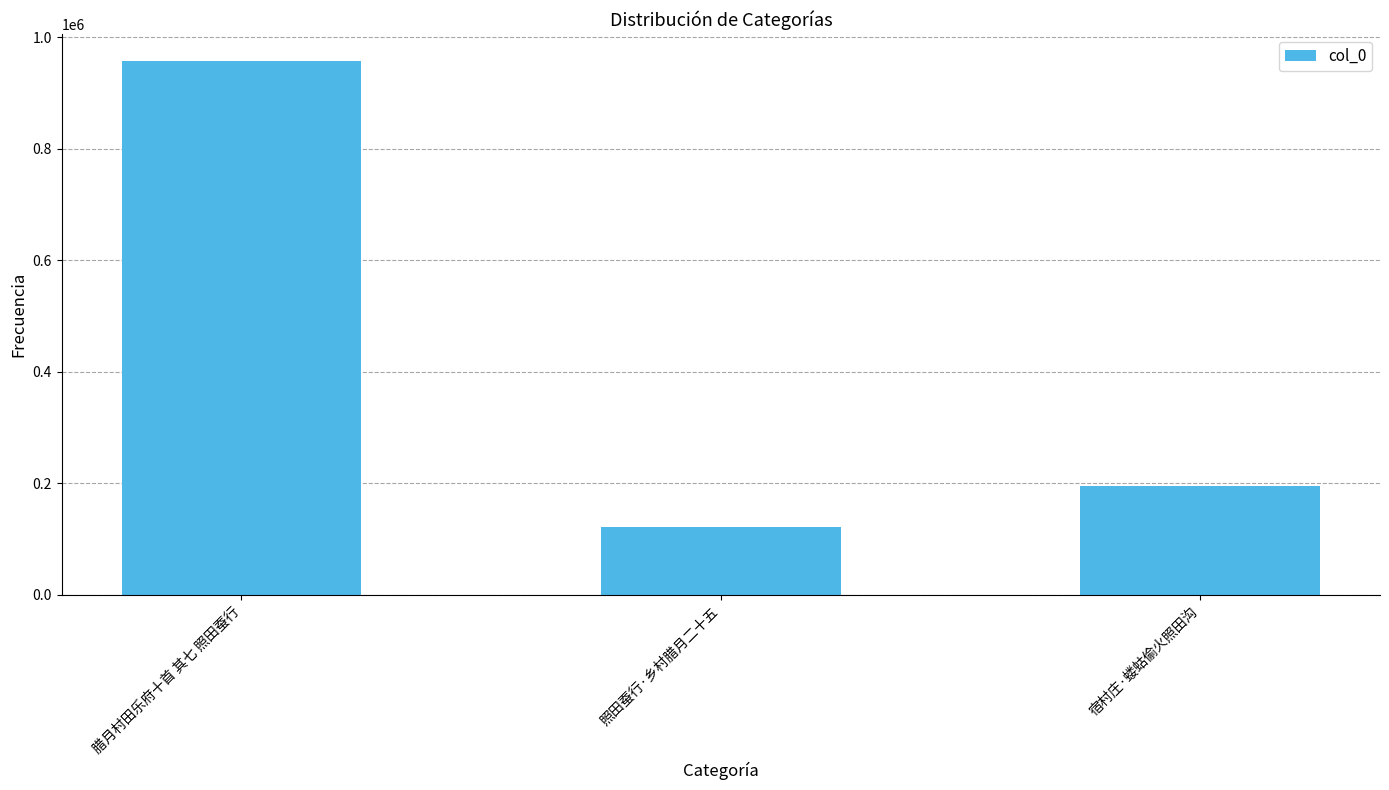

What is the change in value from 照田蚕行·乡村腊月二十五 to 宿村庄·蝼蛄偷火照田沟?

+72088